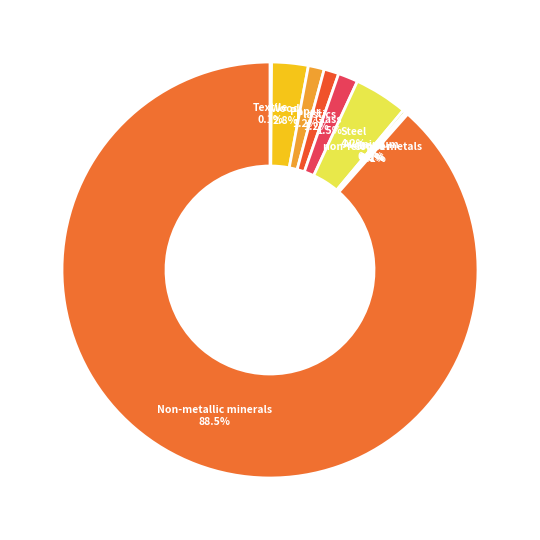

Is it true that Plastics is 1% of the pie?

True